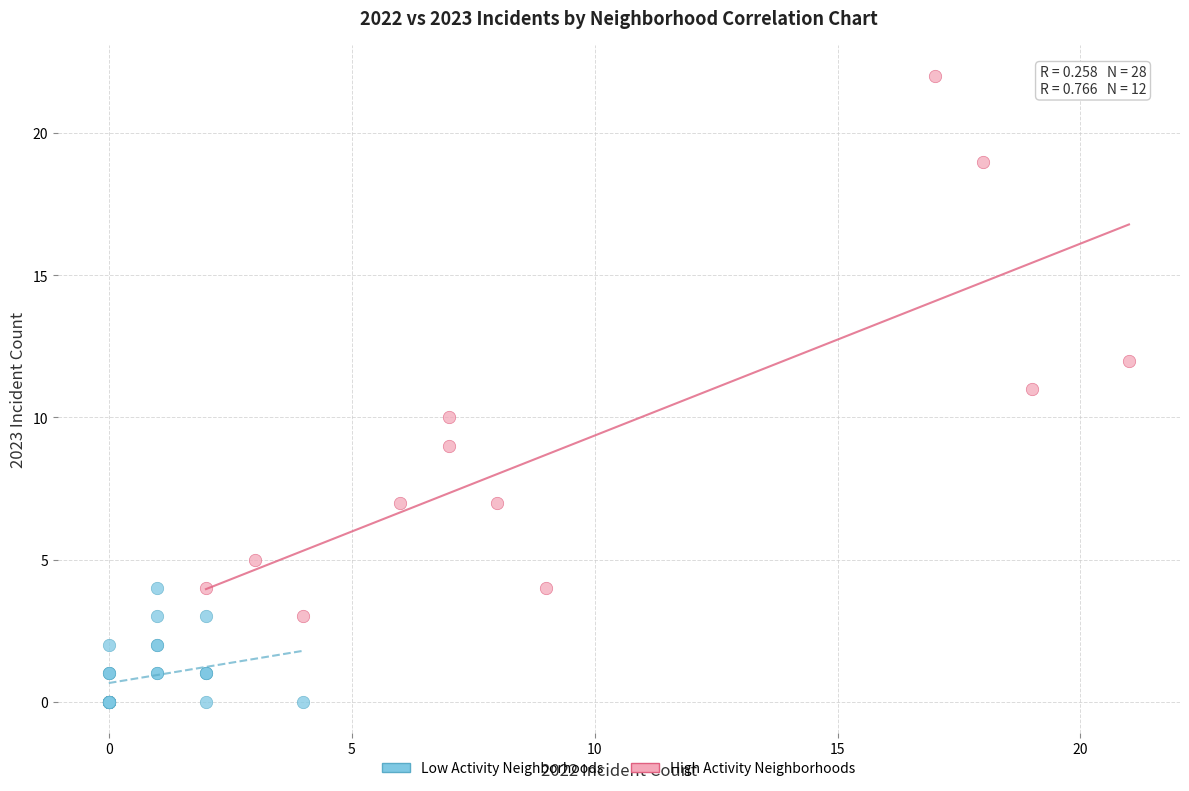

What are all the series names shown in the legend?

Low Activity Neighborhoods, High Activity Neighborhoods